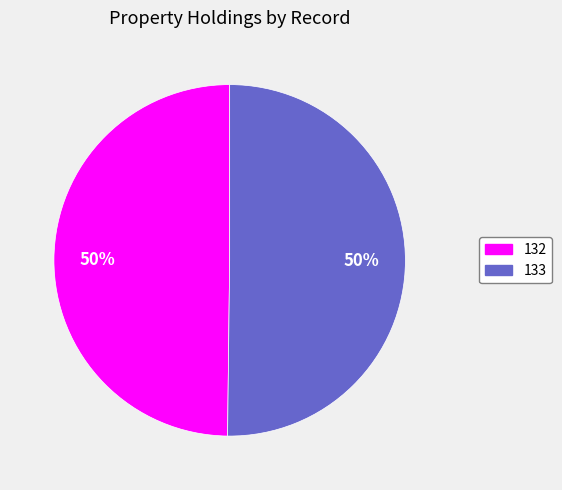

Count the number of slices in the pie.

2